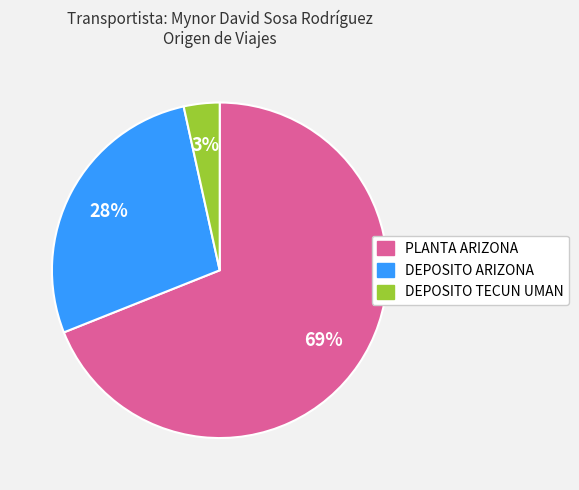

Which slice is the smallest?

DEPOSITO TECUN UMAN